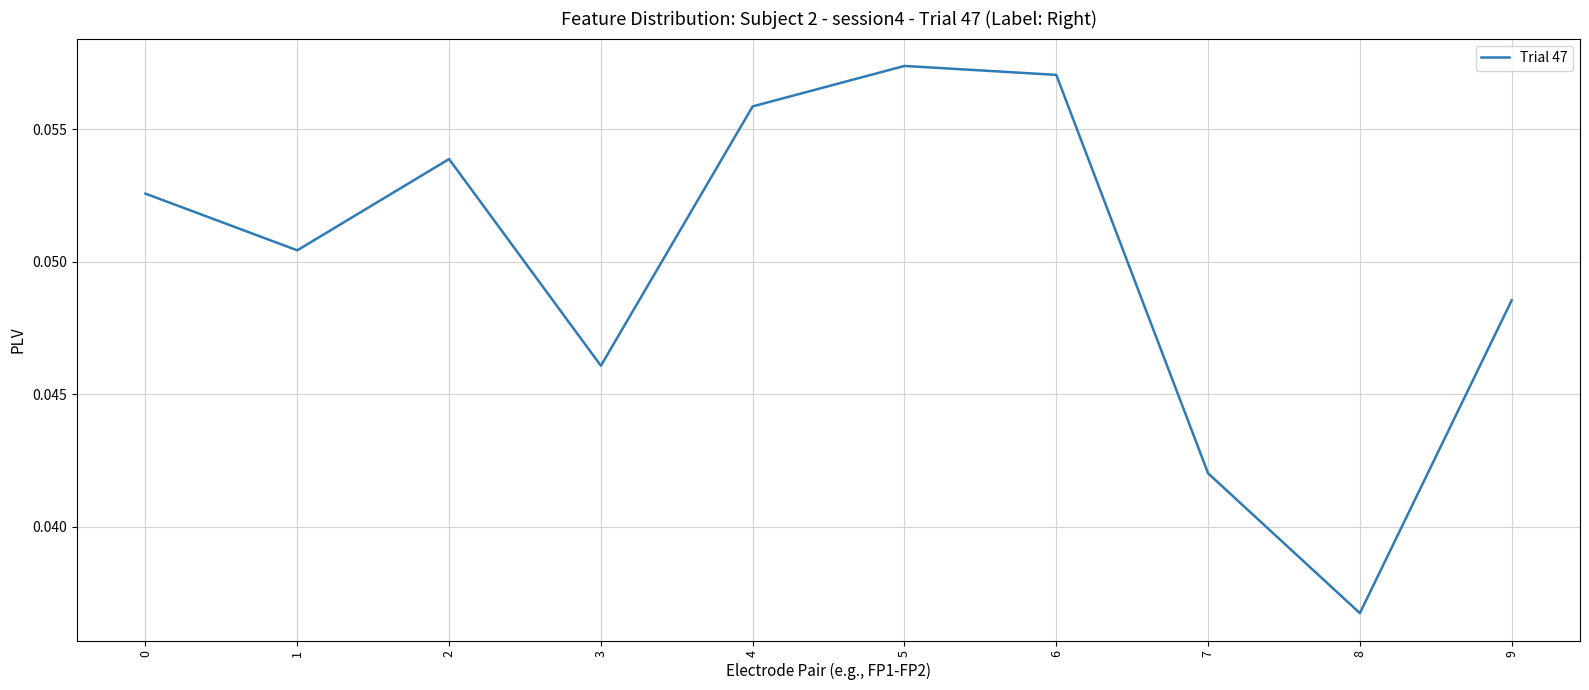

Which has a higher value, 6 or 4?

6